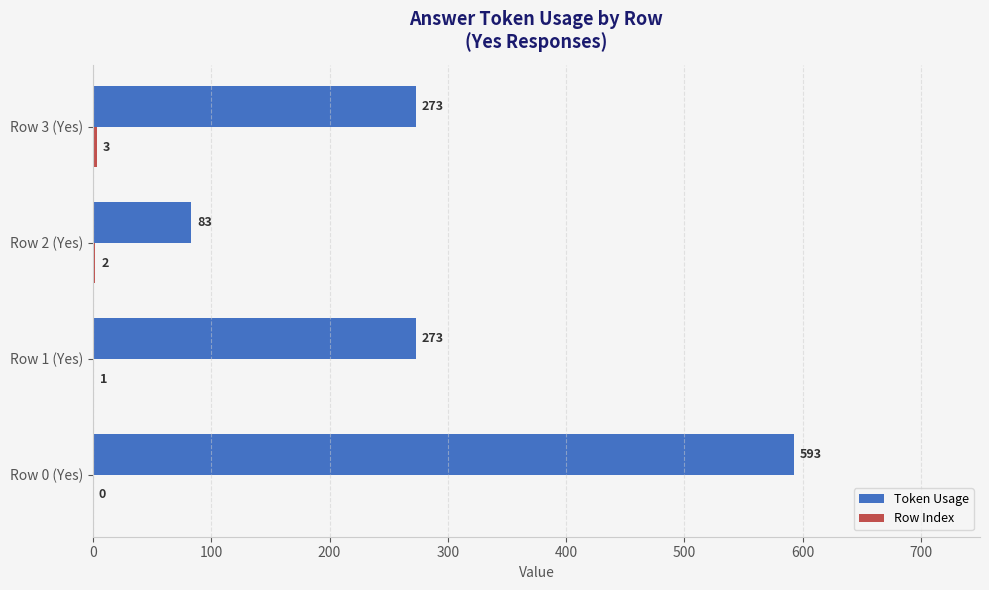

At which category is the sum across all series the highest?

Row 0 (Yes)